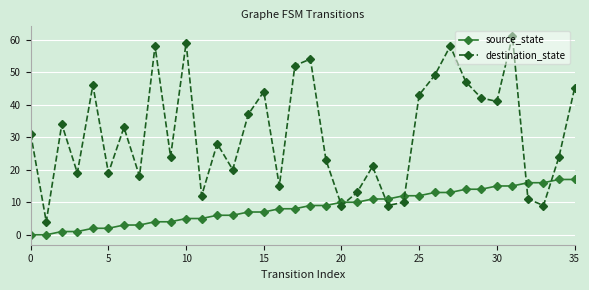

In destination_state, how many points are lower than both neighbors (excluding endpoints)?

12